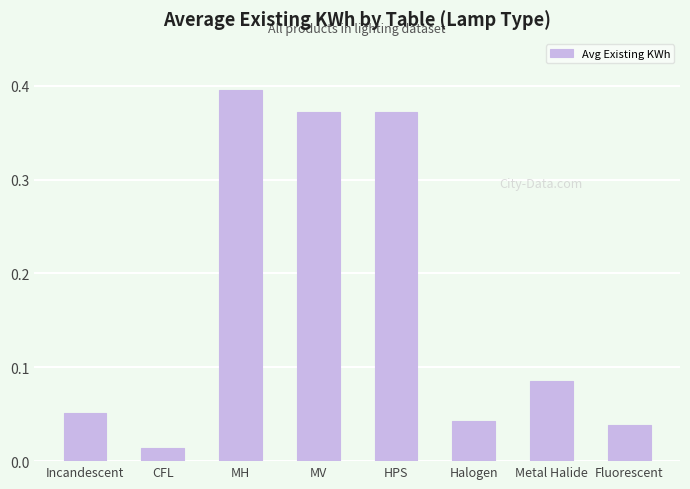

True or false: the data shows 0.1 at MV.

False